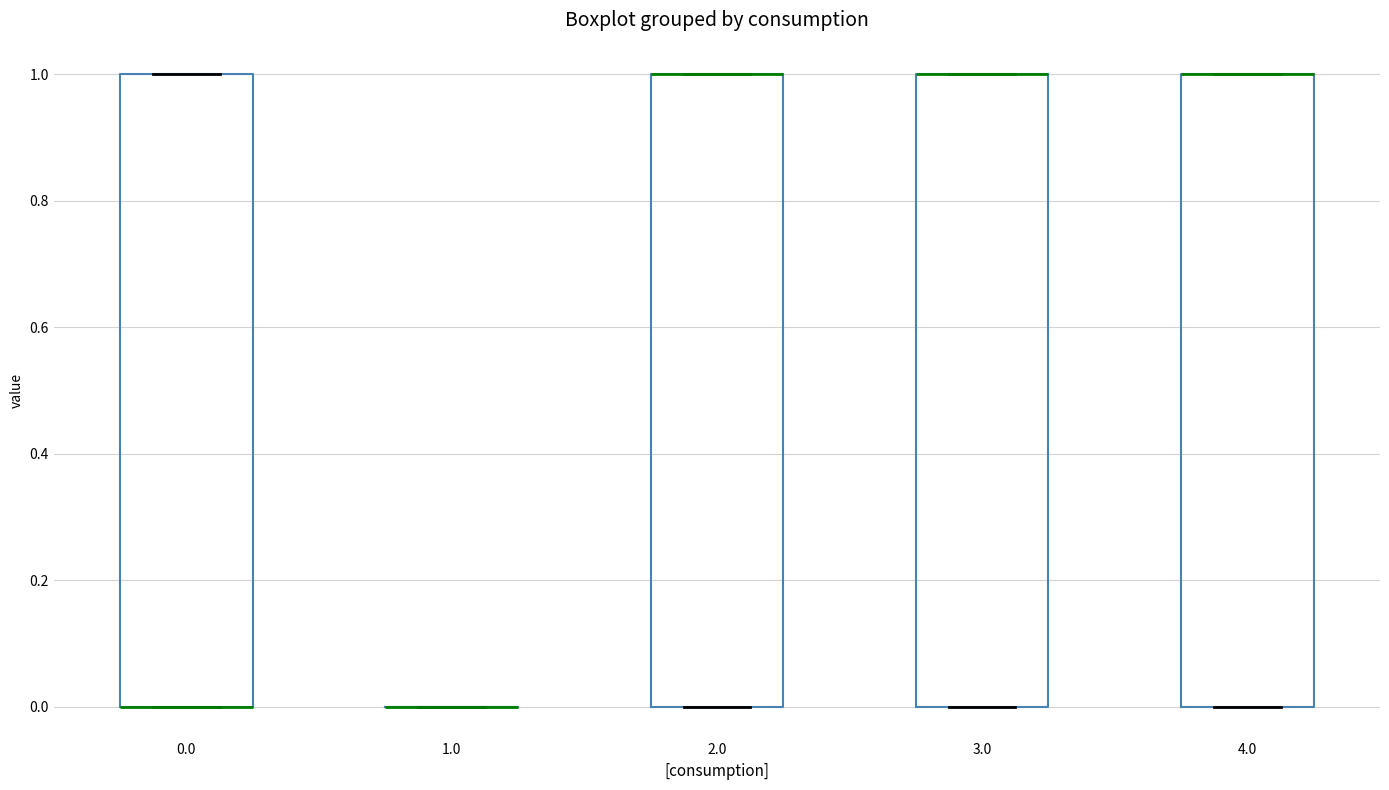

Where is the lower edge of the box at x = 3.0 on the y-axis? The values are not printed on the chart, so give them approximately, as read against the axis.

0